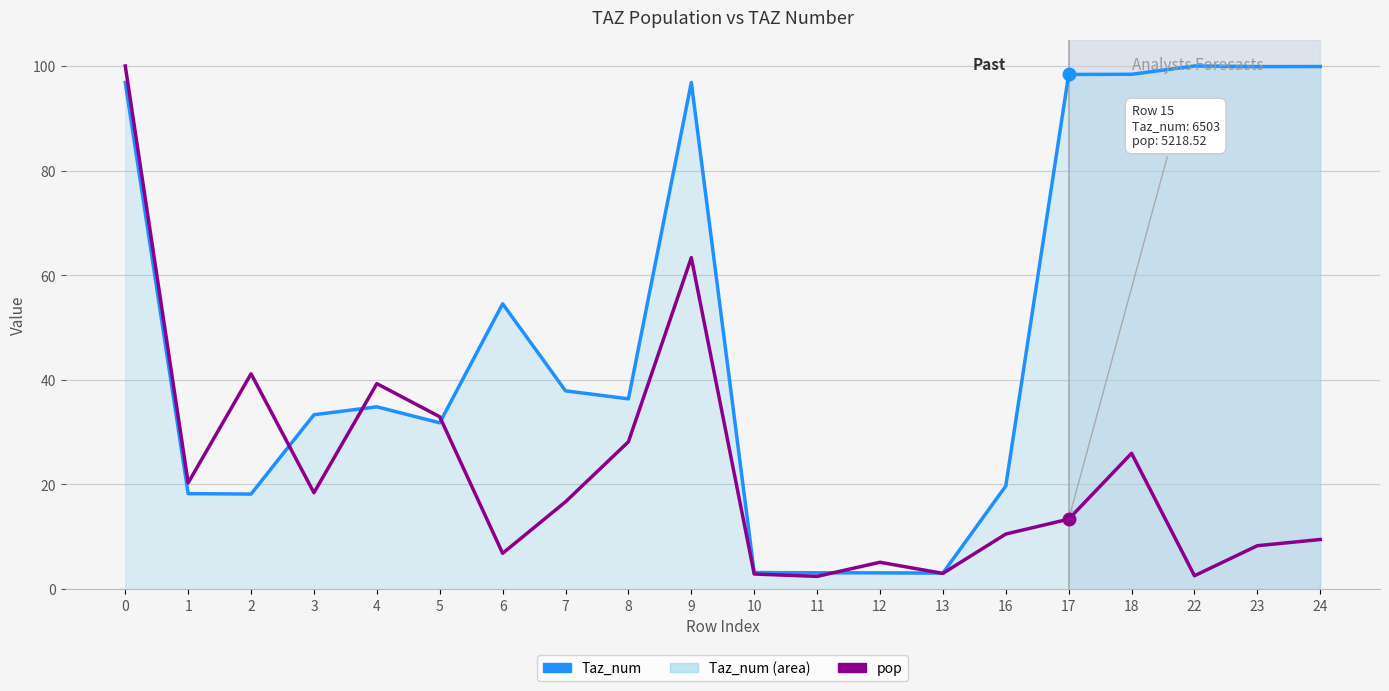

What is the sum of the Taz_num values at 9 and 7?

134.8